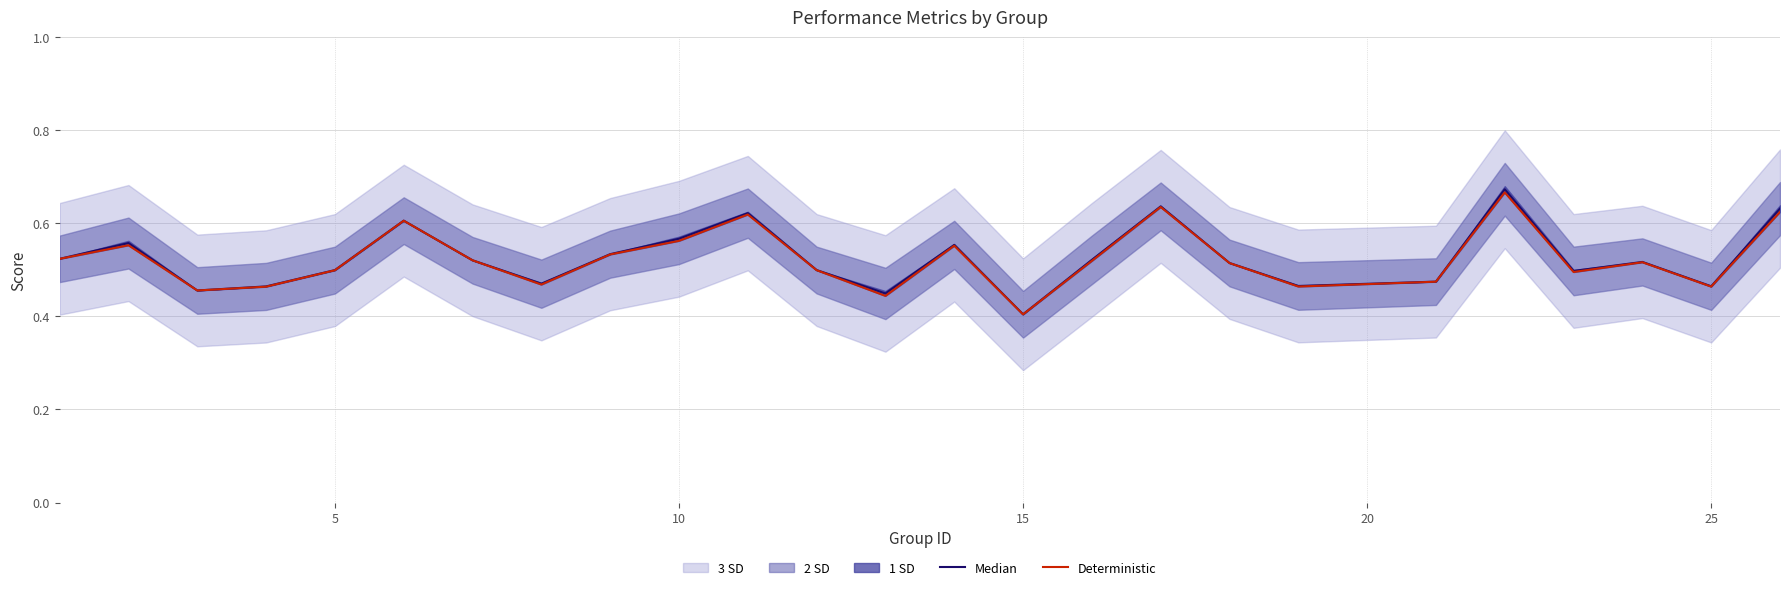

True or false: Deterministic and Median intersect in this chart.

False